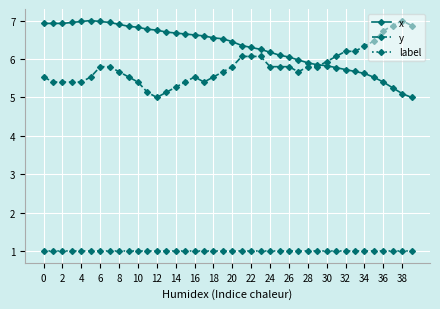

At how many categories does at least one series exceed 3?

40